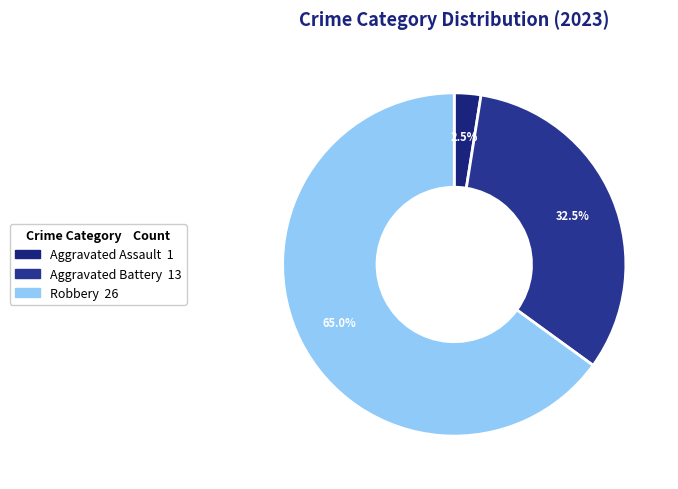

How many slices are in this pie chart?

3